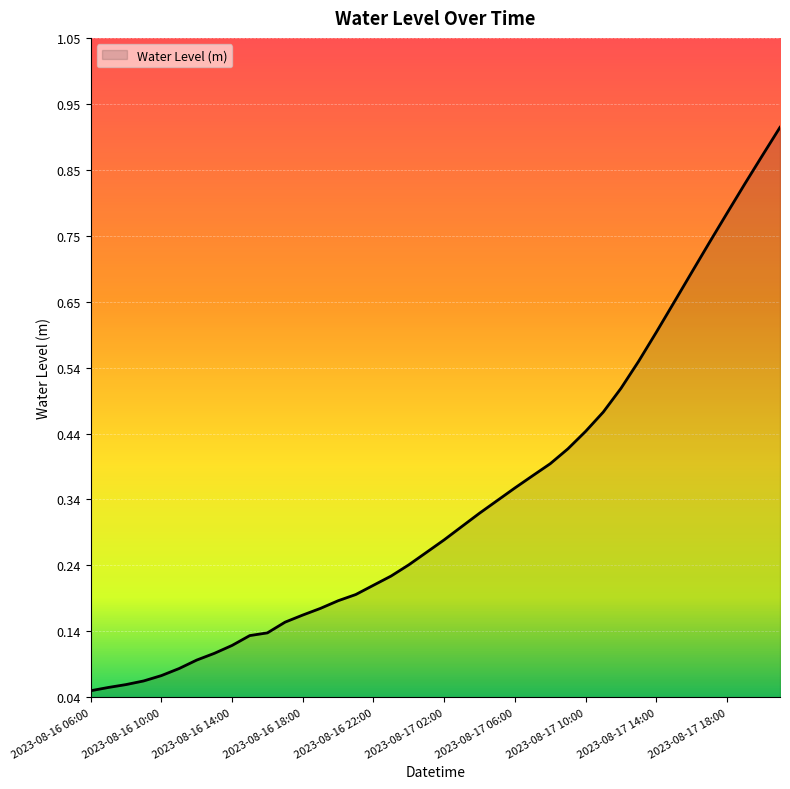

Which category has the lowest value across all series?

2023-08-16 06:00